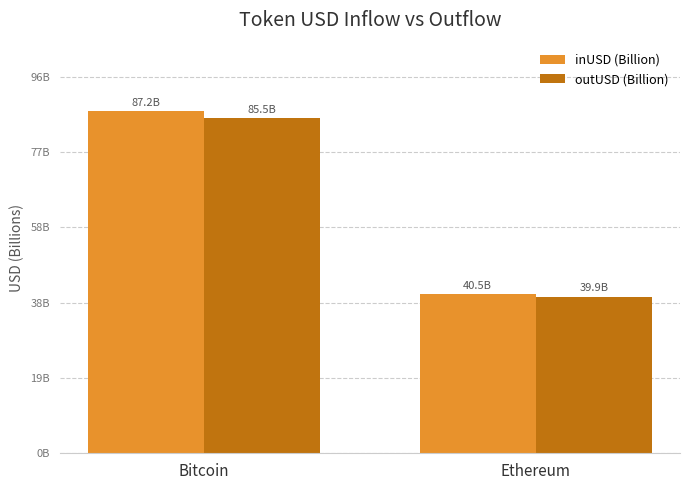

What is the sum of the outUSD (Billion) values at Bitcoin and Ethereum?

125.4